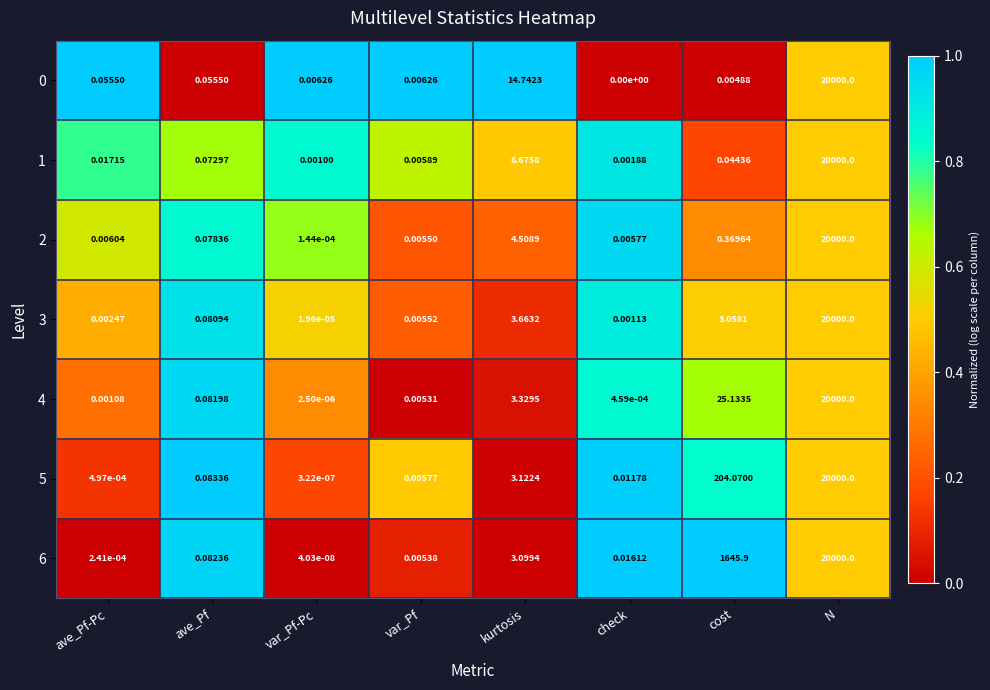

At which category is the sum across all series the highest?

N